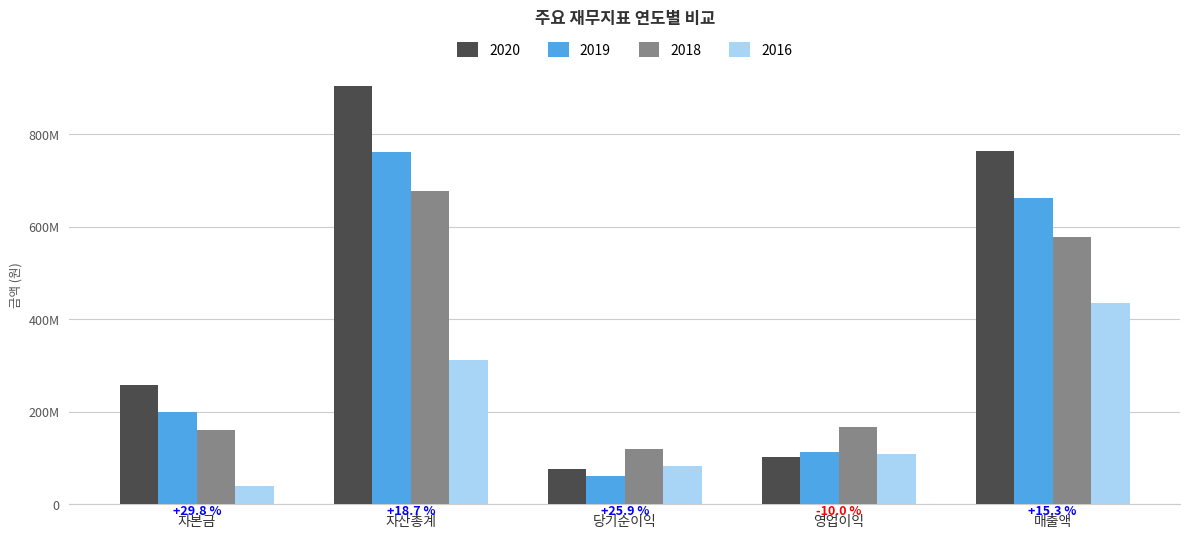

Which series has the largest total across all categories?

2020